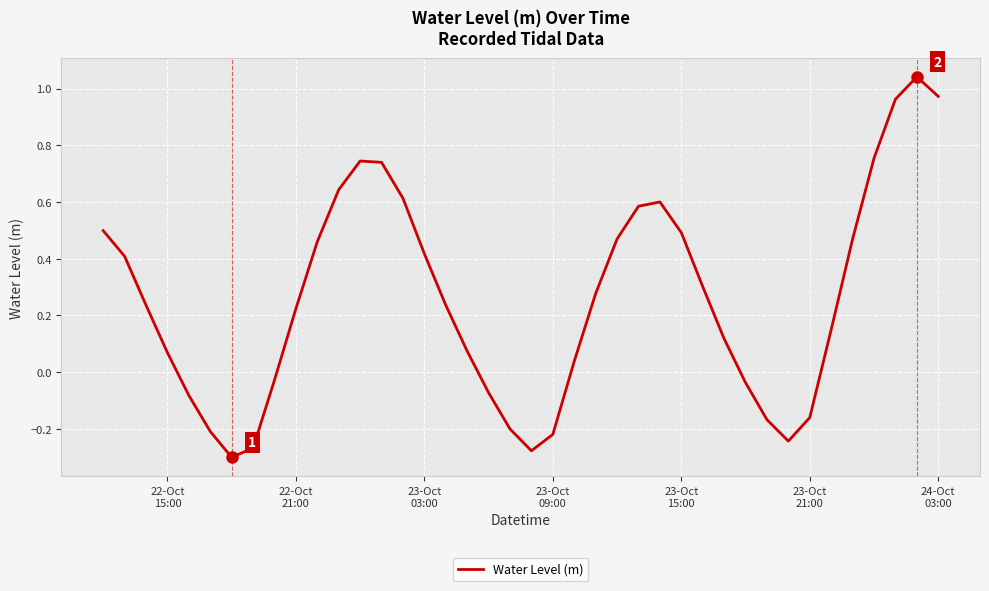

How many points are lower than both their immediate neighbors (excluding endpoints)?

3